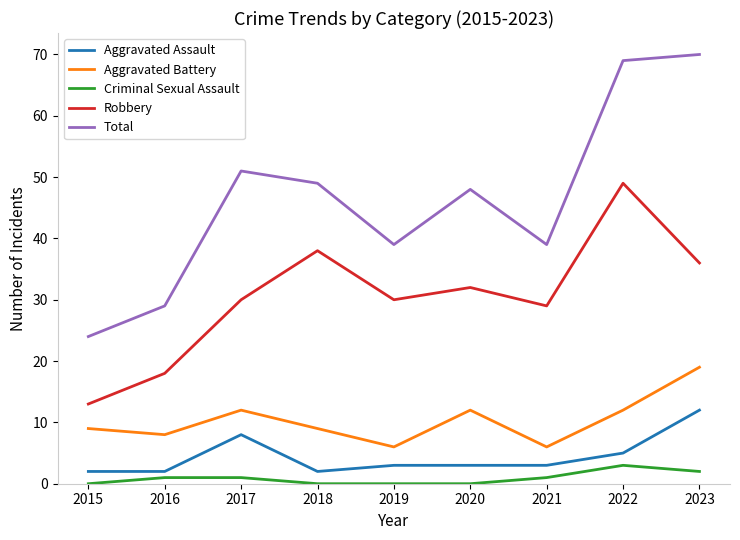

True or false: Total and Aggravated Battery cross at least once.

False